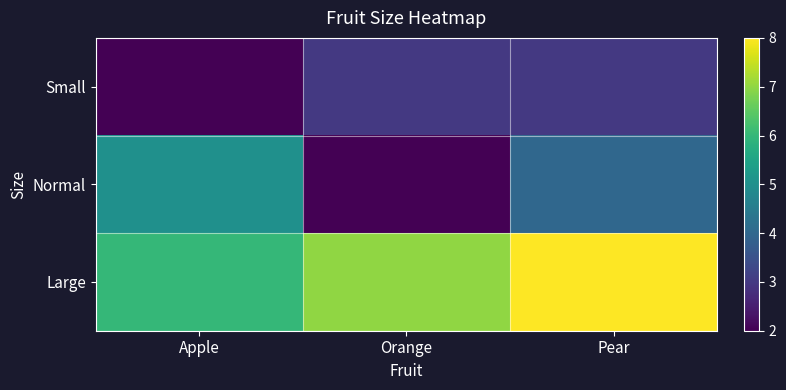

Reading left to right, transcribe all the data shown in this chart.

Small: Apple=2	Orange=3	Pear=3
Normal: Apple=5	Orange=2	Pear=4
Large: Apple=6	Orange=7	Pear=8